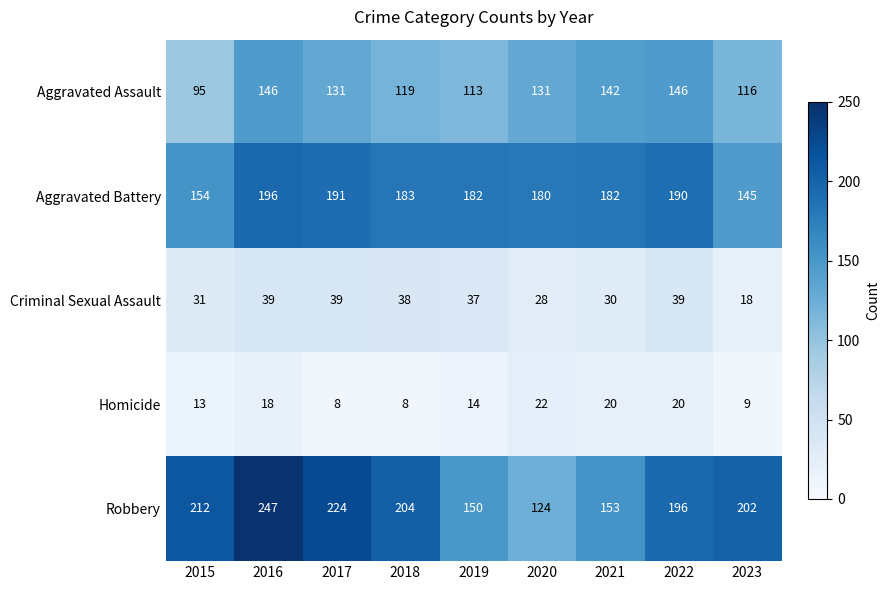

List the series in order of their peak value, lowest first.

Homicide, Criminal Sexual Assault, Aggravated Assault, Aggravated Battery, Robbery